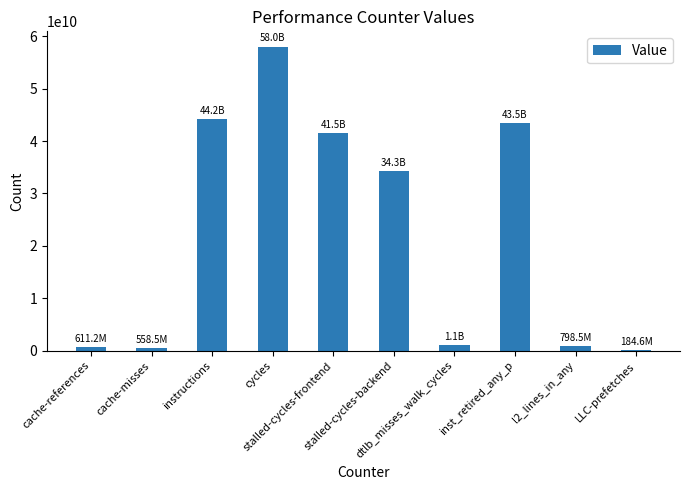

What is the difference between the maximum and second lowest values?

57484560471